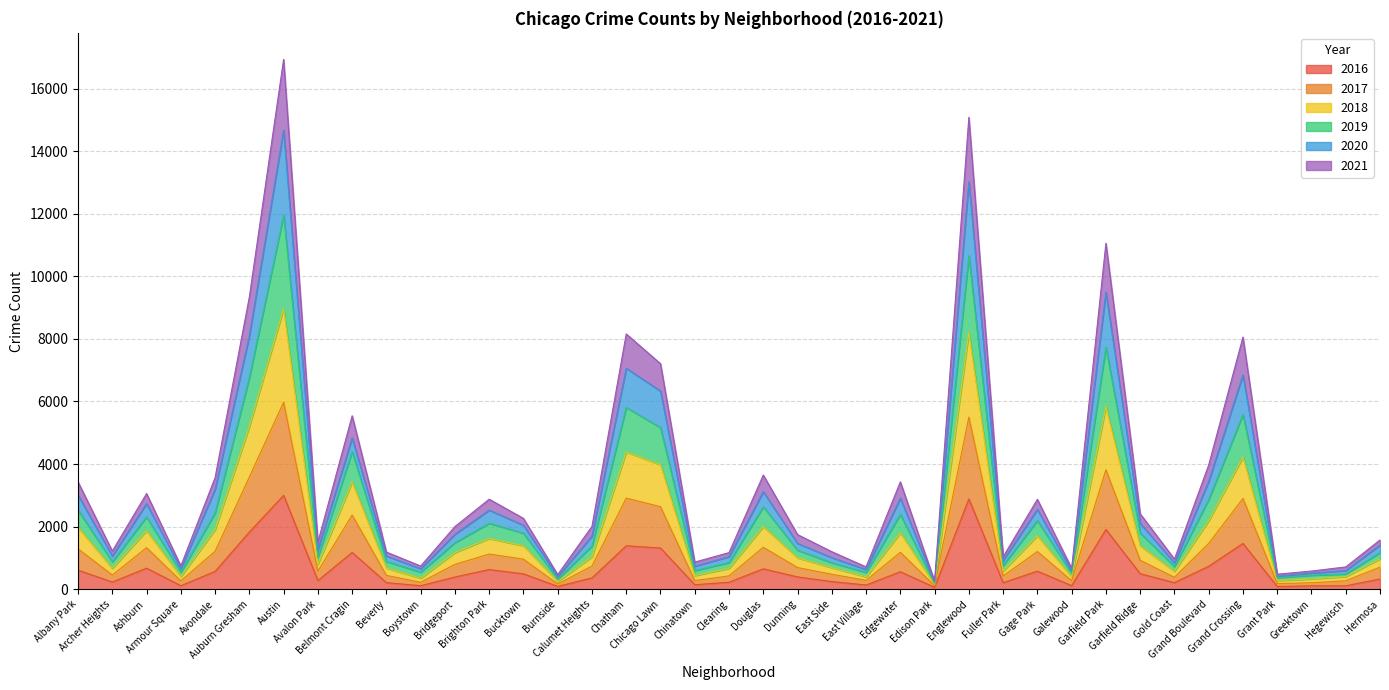

At which category is the sum across all series the highest?

Austin